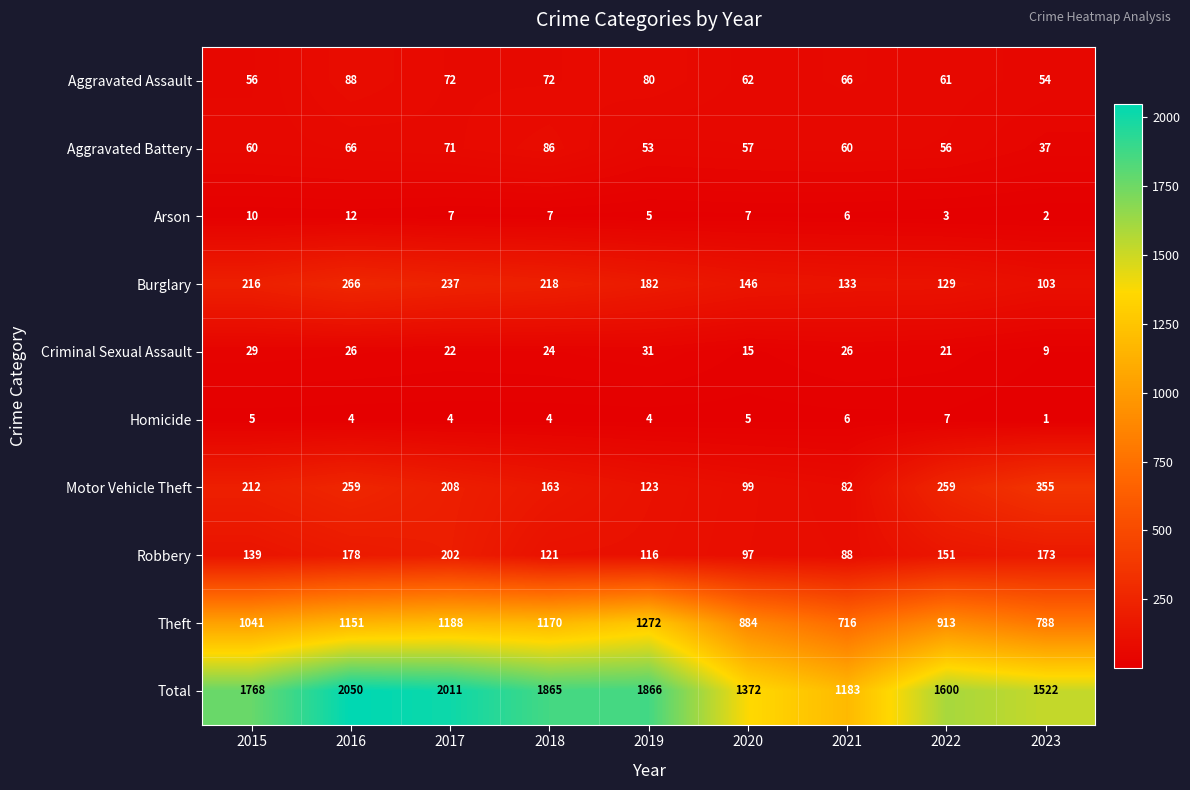

How many data points does each series have?

9